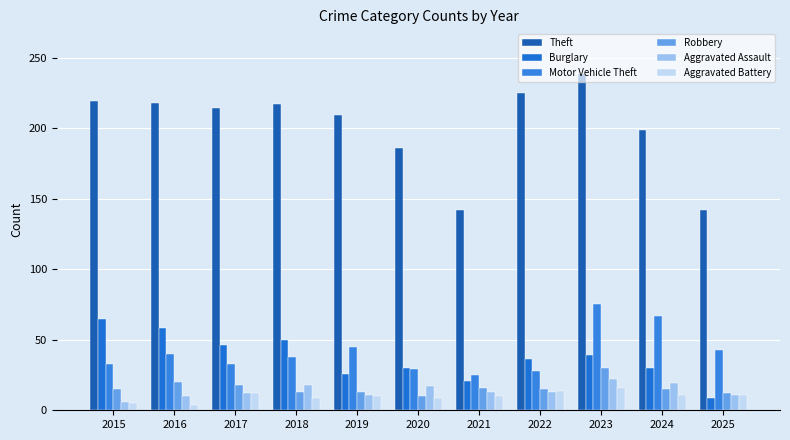

What is the value of the Aggravated Battery bar at the 6th from the left?

9